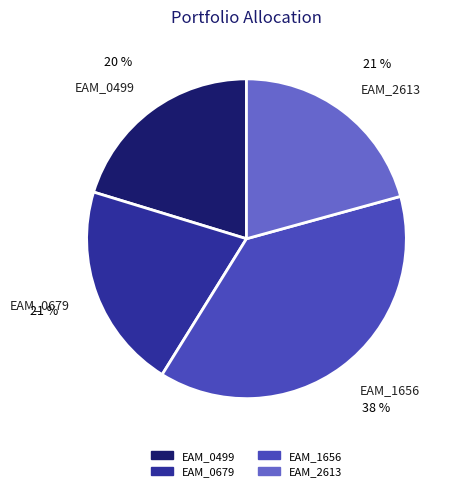

Which category has the biggest portion of the pie?

EAM_1656